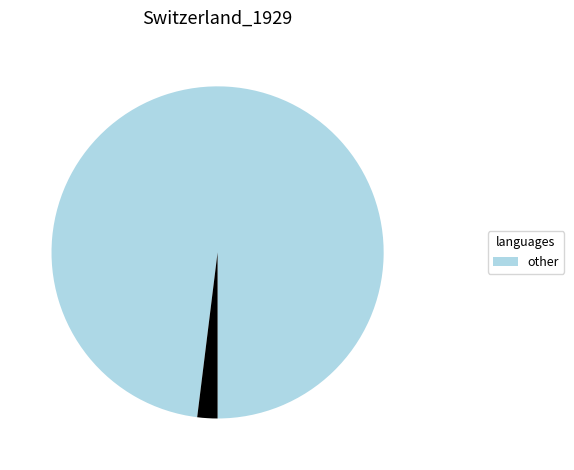

Is there a majority slice in this chart?

Yes